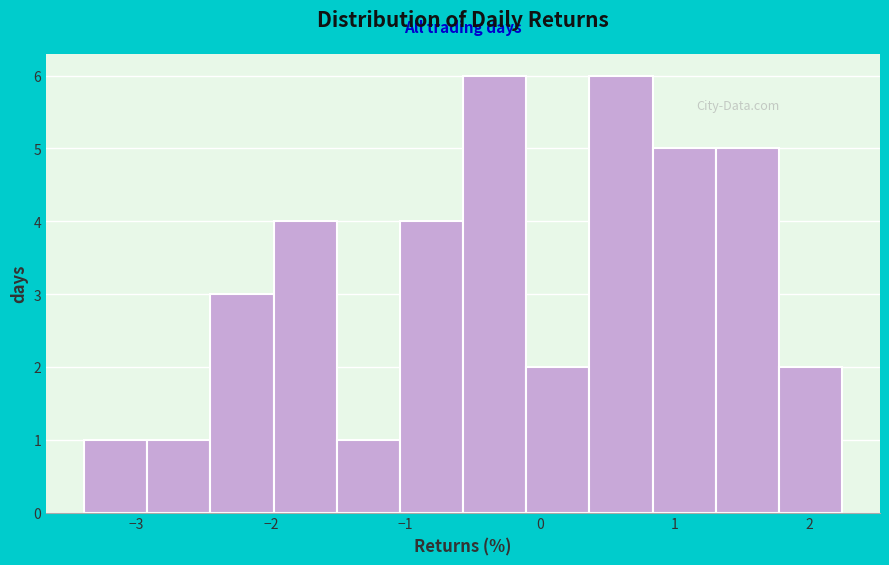

Reading left to right, transcribe this chart: for each bar, give the range it covers on the x-axis and its height. Neither the bar edges nor the heights are printed on the chart, so give them approximately, as read against the axes.

-3.4 to -2.9: 1
-2.9 to -2.4: 1
-2.4 to -2.0: 3
-2.0 to -1.5: 4
-1.5 to -1.0: 1
-1.0 to -0.6: 4
-0.6 to -0.1: 6
-0.1 to 0.4: 2
0.4 to 0.8: 6
0.8 to 1.3: 5
1.3 to 1.8: 5
1.8 to 2.2: 2